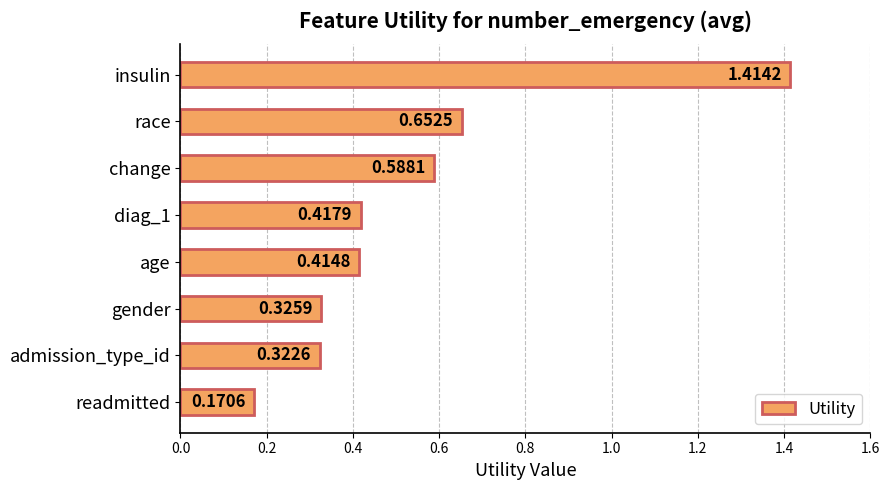

How many values are between 0 and 1?

7